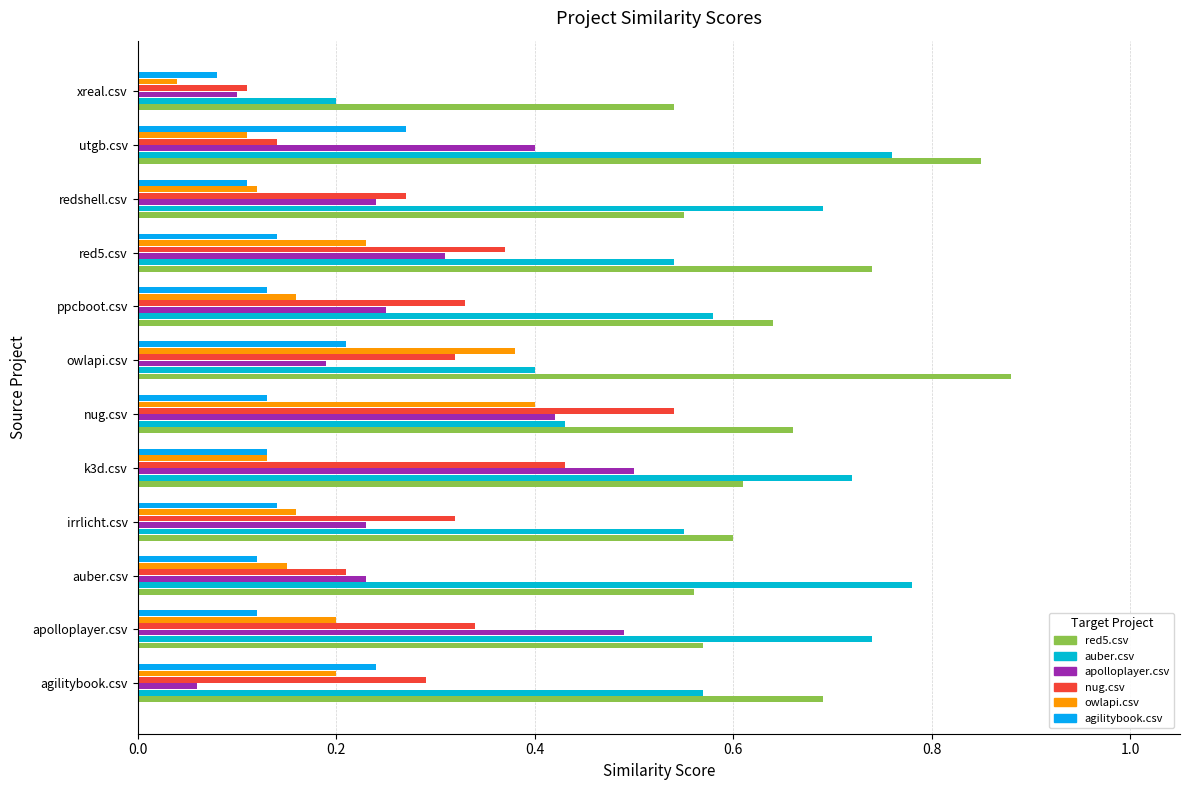

What is the value of the red5.csv bar at the 6th from the left?

0.7